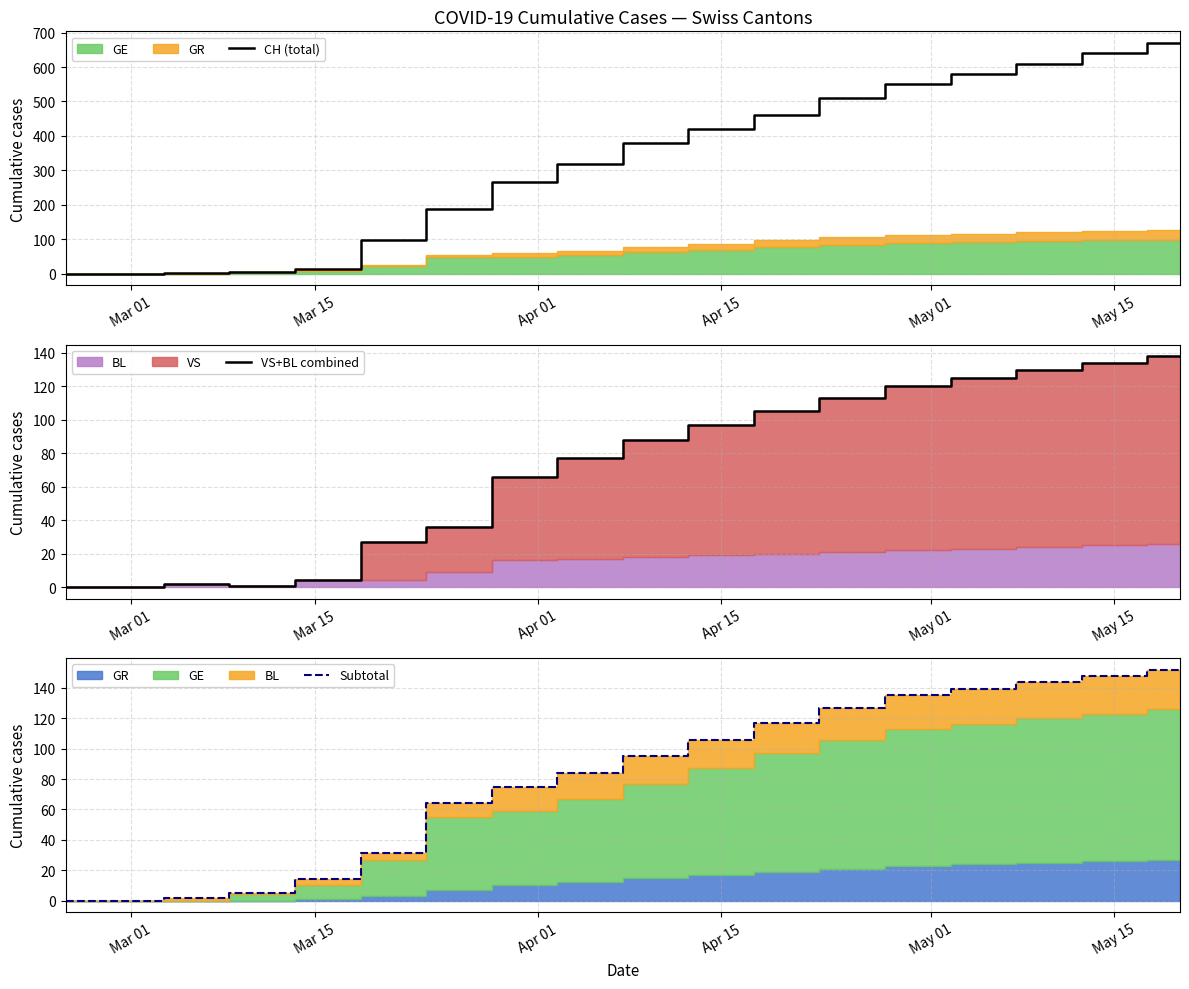

What is the maximum value for CH (total)?

670